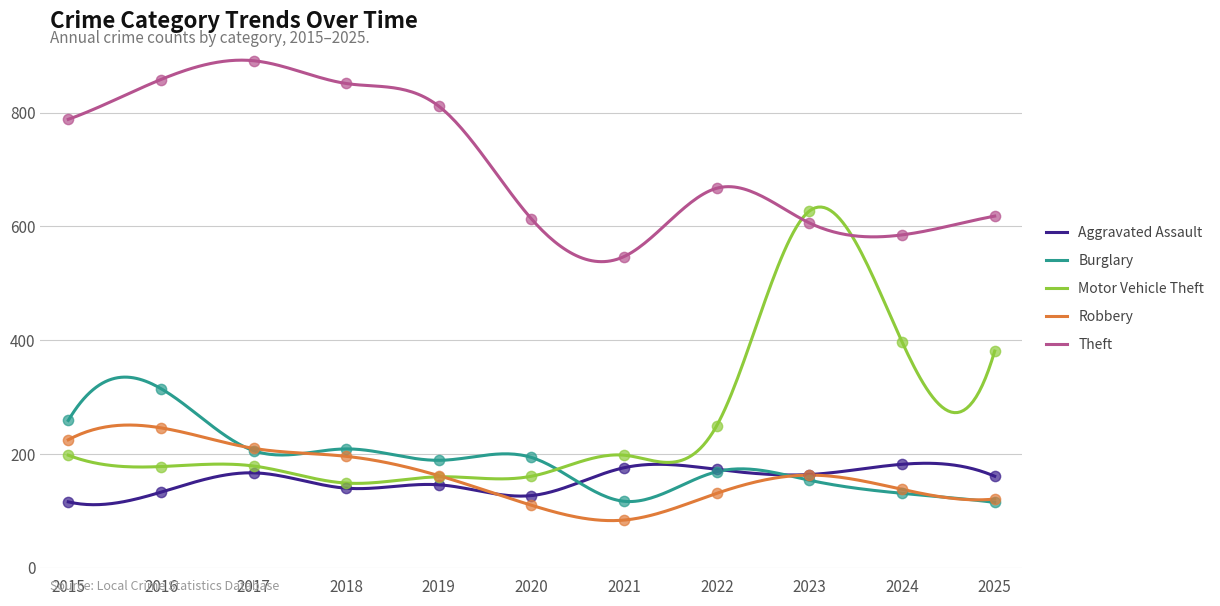

What are all the series names shown in the legend?

Aggravated Assault, Burglary, Motor Vehicle Theft, Robbery, Theft